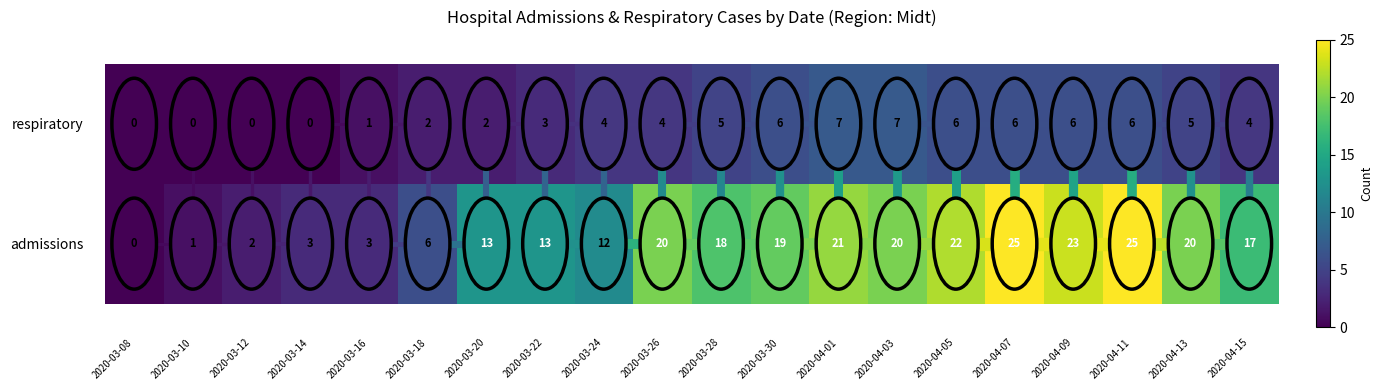

What is the difference between the respiratory values at 2020-03-08 and 2020-04-03?

7